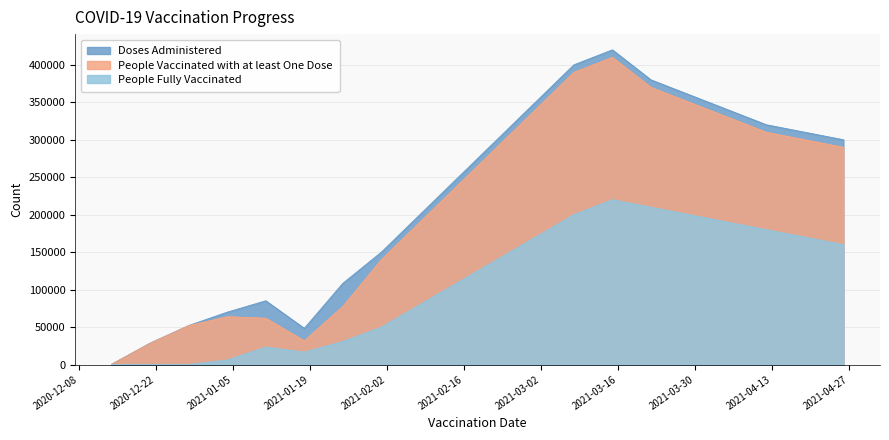

What is the label of the 19th point from the right?

2020-12-21